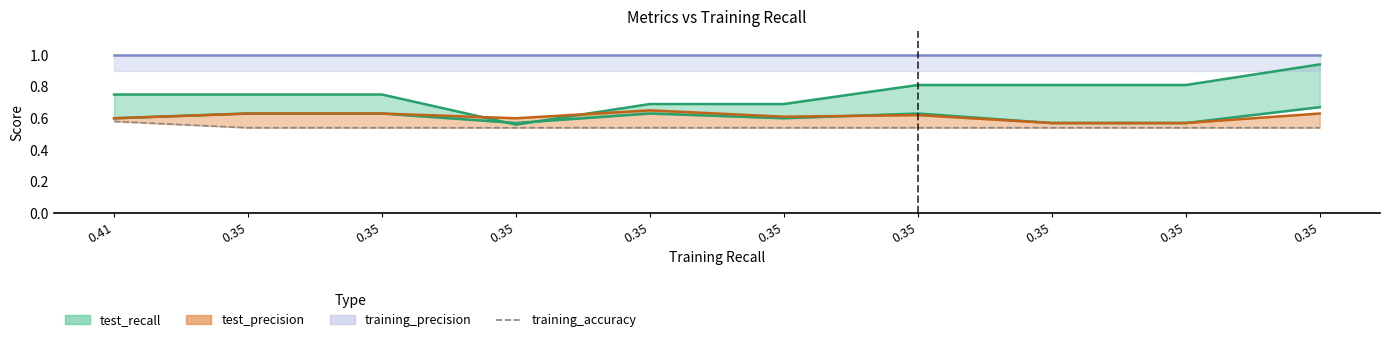

True or false: the data has more than 1 interior local peaks.

False